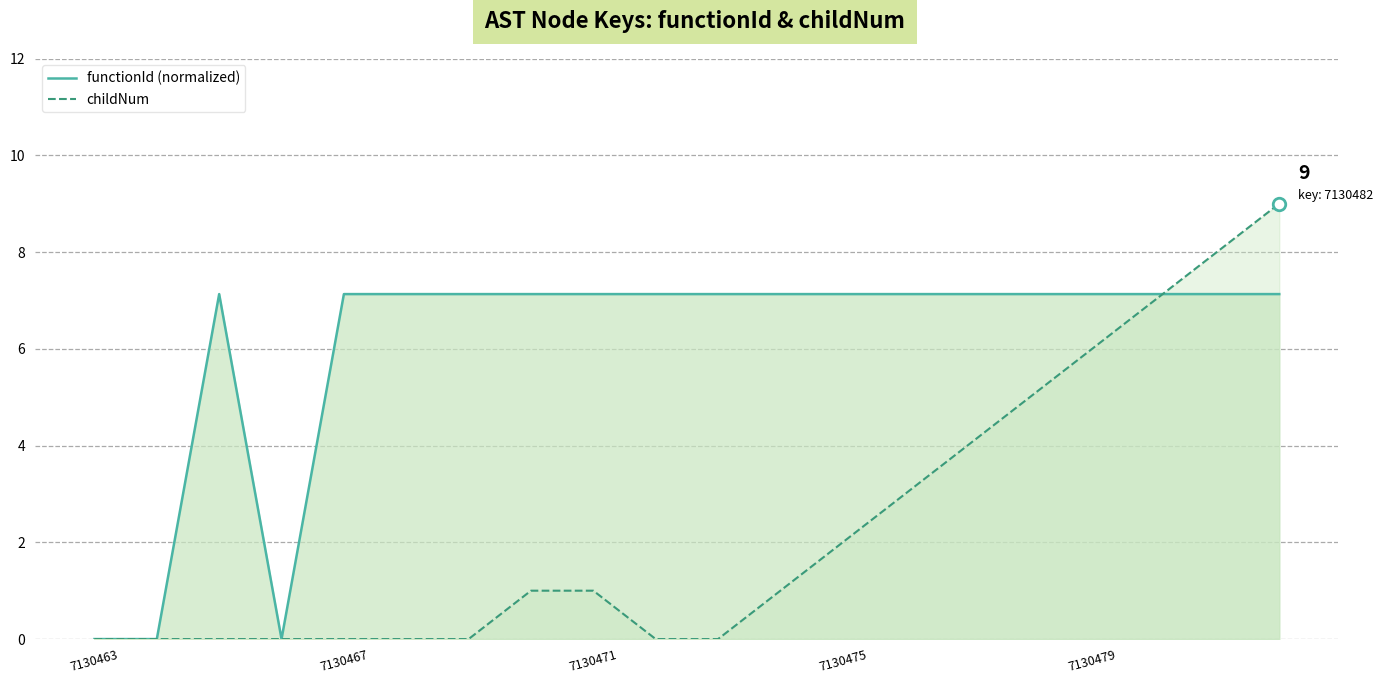

How many times do functionId (normalized) and childNum cross each other?

1